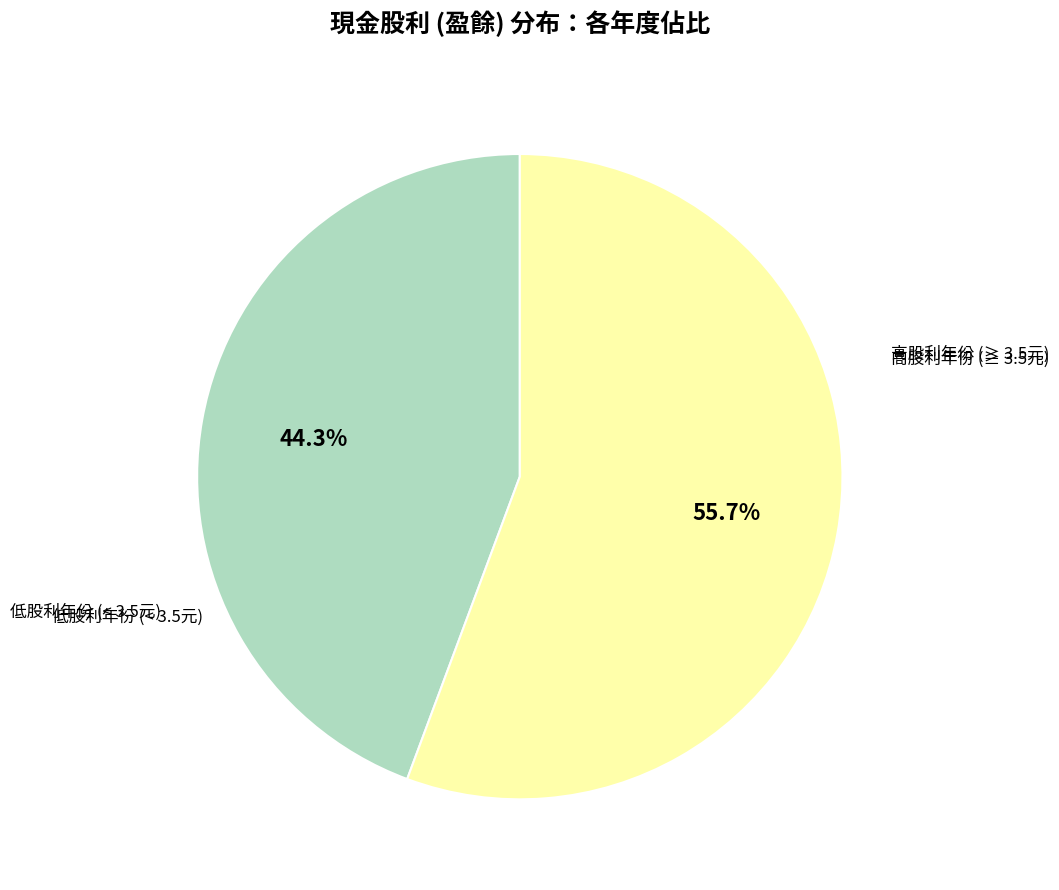

Count the number of slices in the pie.

2